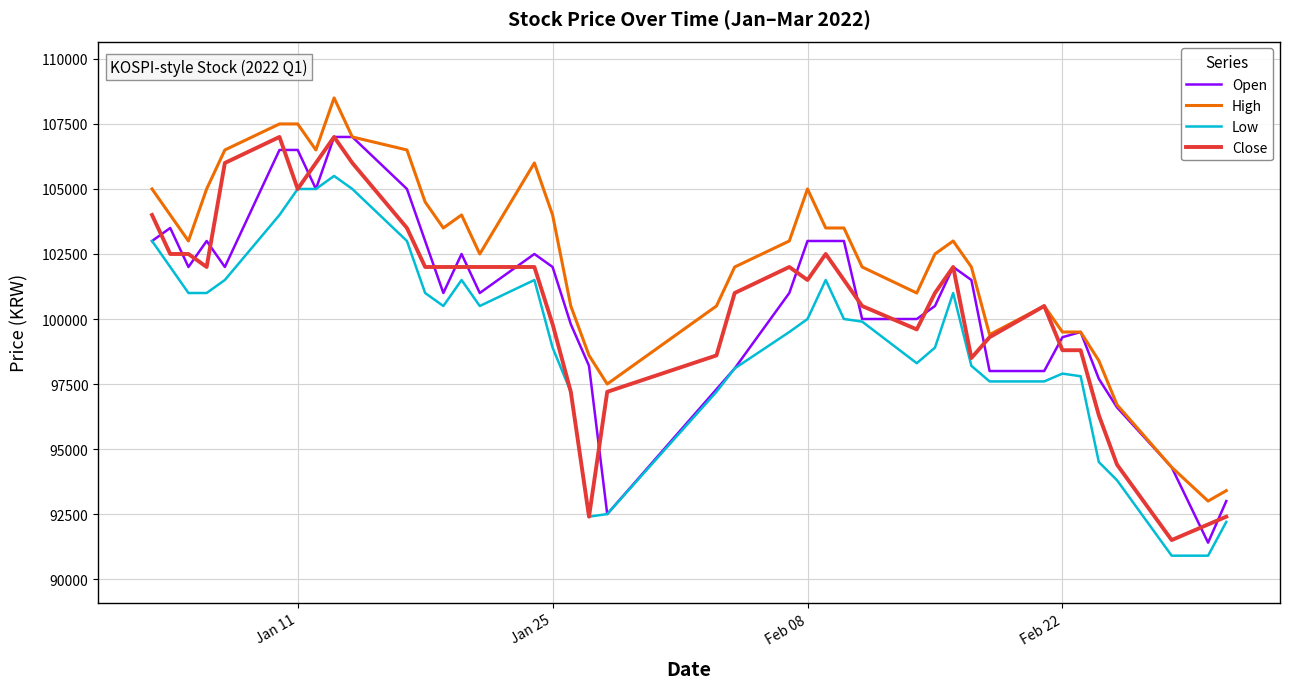

What is the highest value of the Open series?

107000